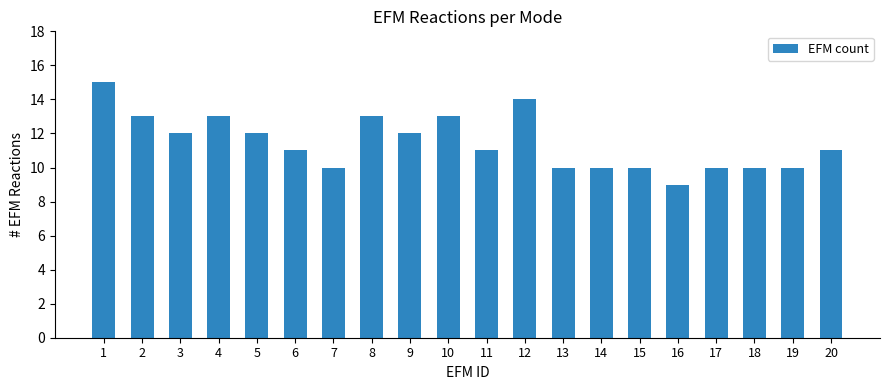

What is the value of the 7th bar from the left?

10